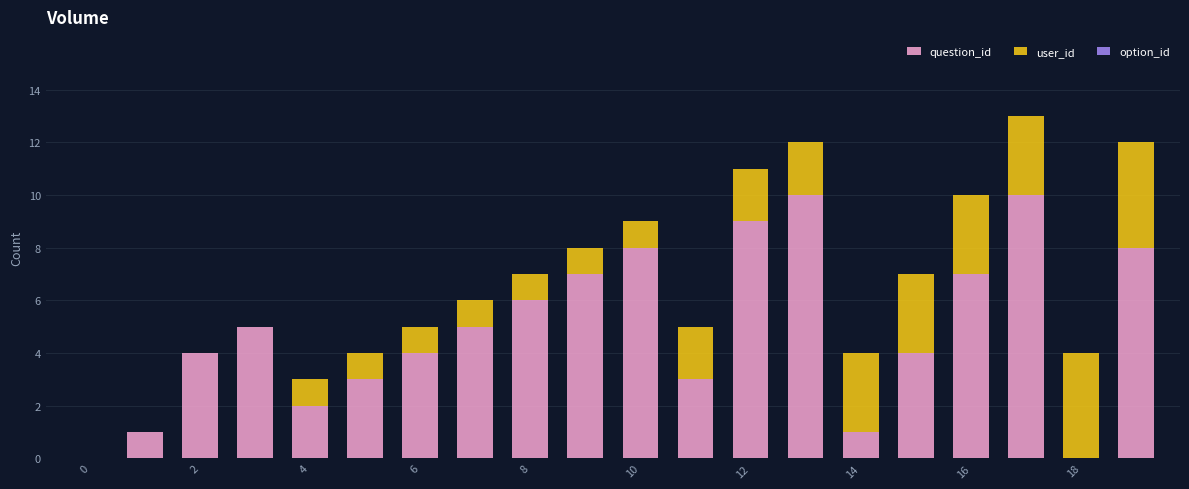

What is the sum of all question_id values?

97